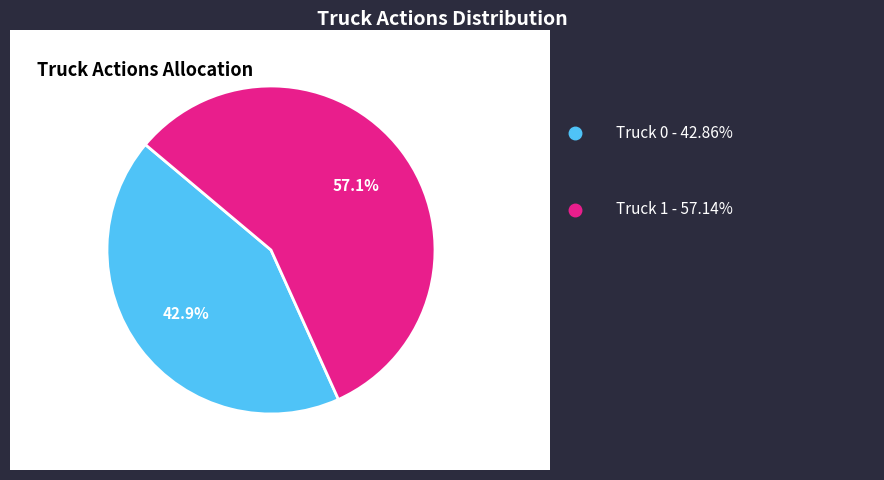

Is there a majority slice in this chart?

Yes